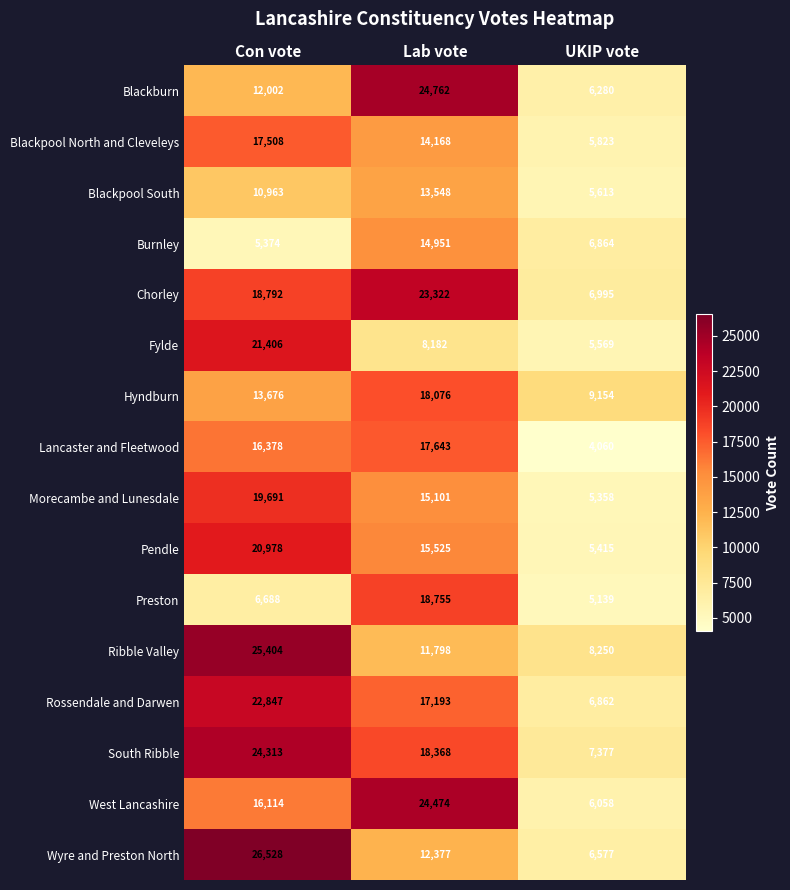

Read the West Lancashire value at Con vote.

16114